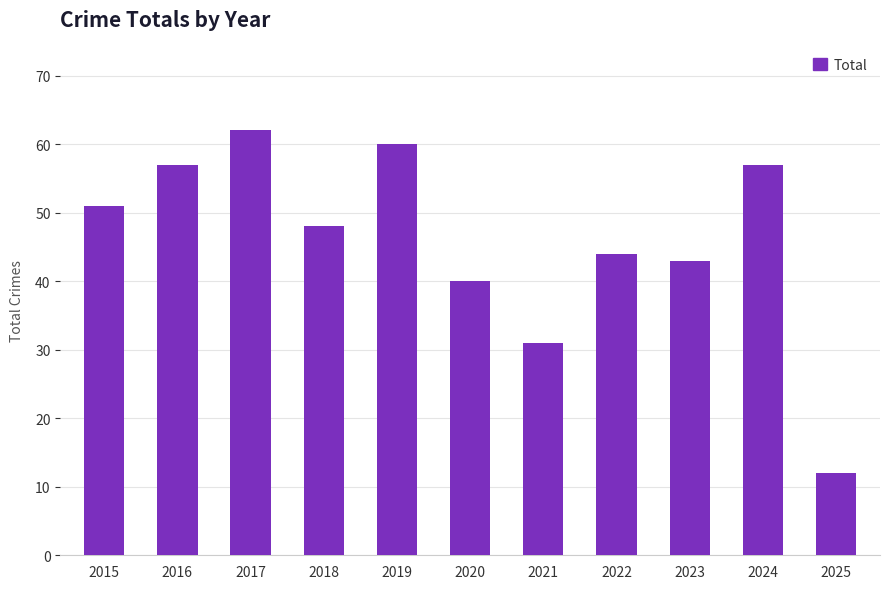

Reading left to right, list all the values displayed in this chart.

2015=51	2016=57	2017=62	2018=48	2019=60	2020=40	2021=31	2022=44	2023=43	2024=57	2025=12